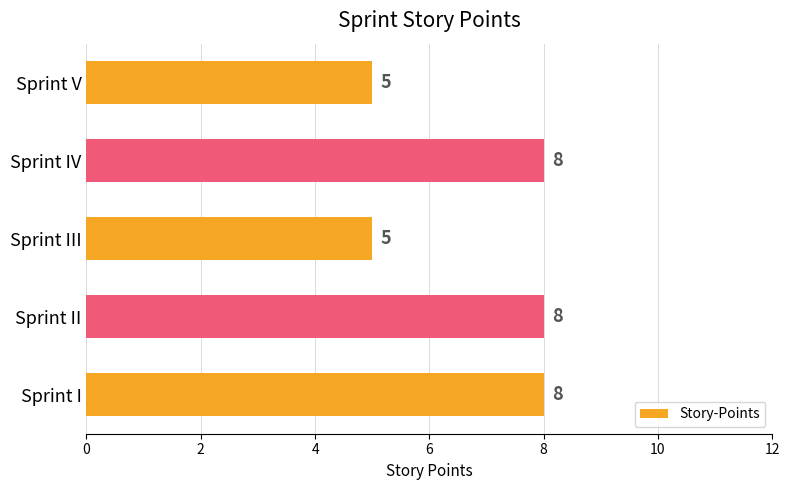

Reading bottom to top, what are all the values shown in this chart?

Sprint I=8	Sprint II=8	Sprint III=5	Sprint IV=8	Sprint V=5